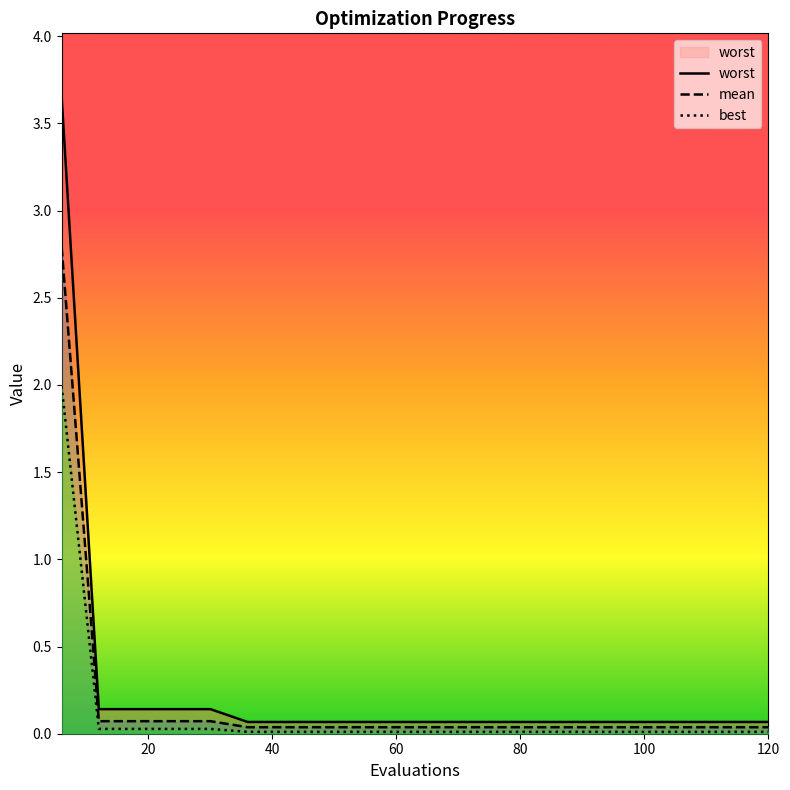

Reading left to right, transcribe all the data shown in this chart.

worst: 3.7	0.1	0.1	0.1	0.1	0.1	0.1	0.1	0.1	0.1	0.1	0.1	0.1	0.1	0.1	0.1	0.1	0.1	0.1	0.1
mean: 2.8	0.1	0.1	0.1	0.1	0.0	0.0	0.0	0.0	0.0	0.0	0.0	0.0	0.0	0.0	0.0	0.0	0.0	0.0	0.0
best: 2.0	0.0	0.0	0.0	0.0	0.0	0.0	0.0	0.0	0.0	0.0	0.0	0.0	0.0	0.0	0.0	0.0	0.0	0.0	0.0